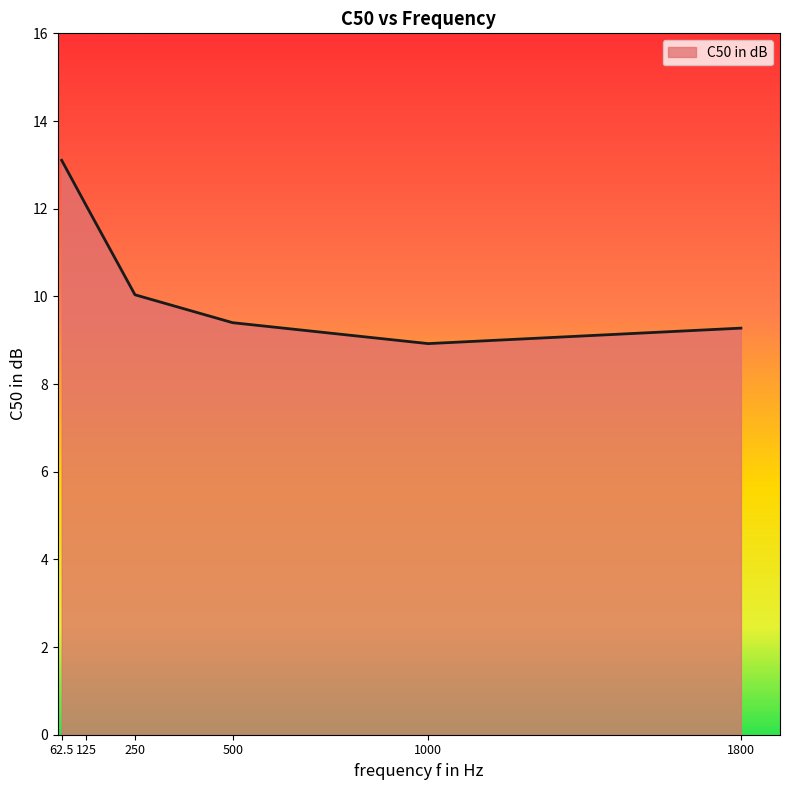

What is the difference between the values at 1800 and 125?

2.8